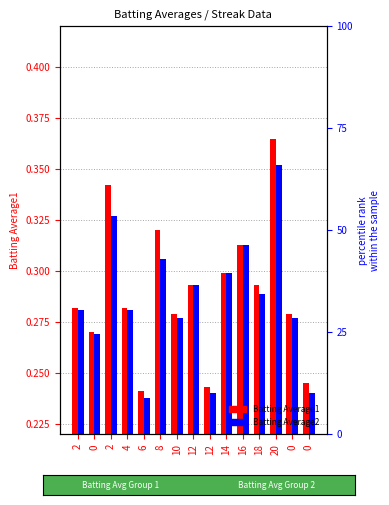

At 10, list the series in order from smallest to largest.

Batting Average2, Batting Average1